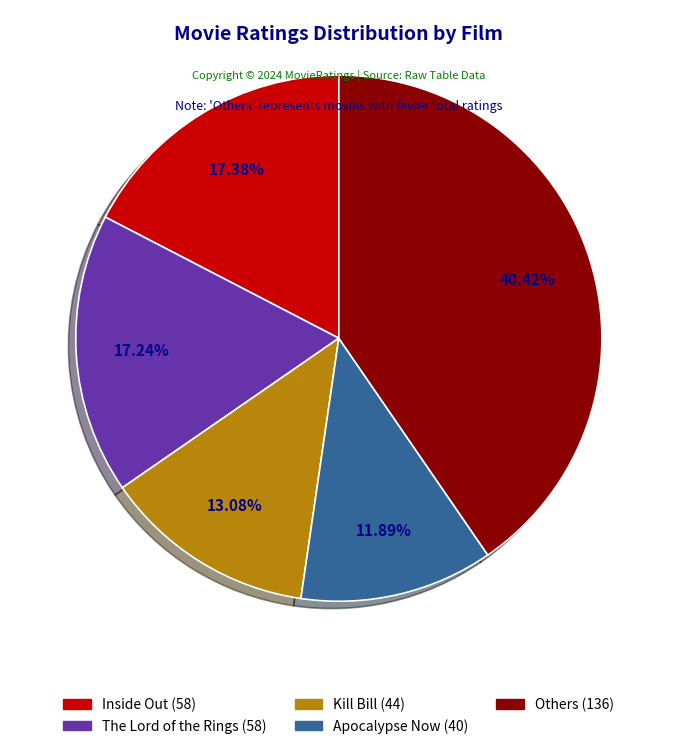

Does any single category account for the majority?

No